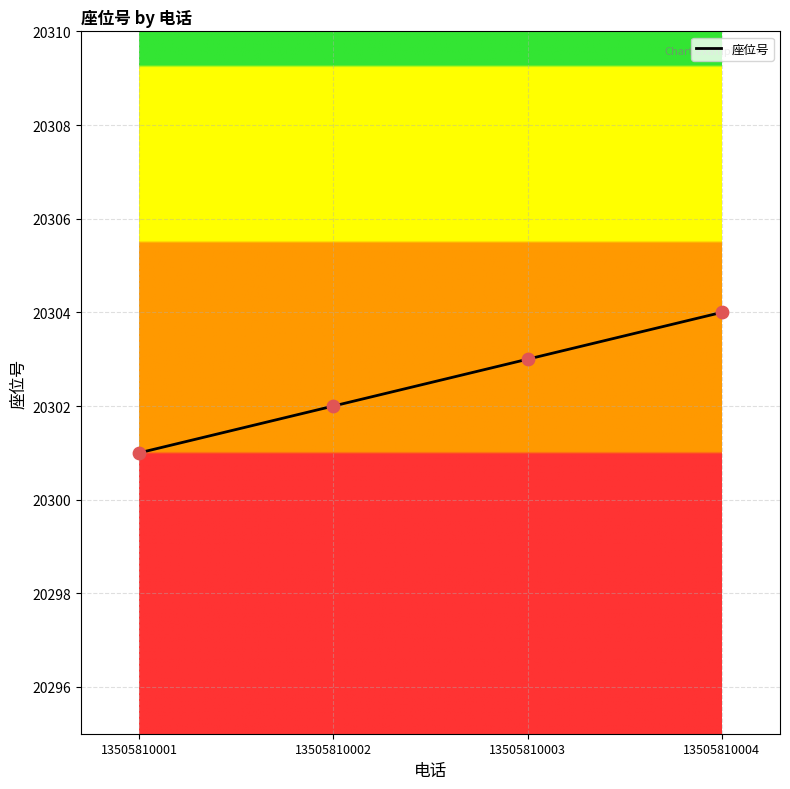

Between 13505810001 and 13505810004, which is larger?

13505810004